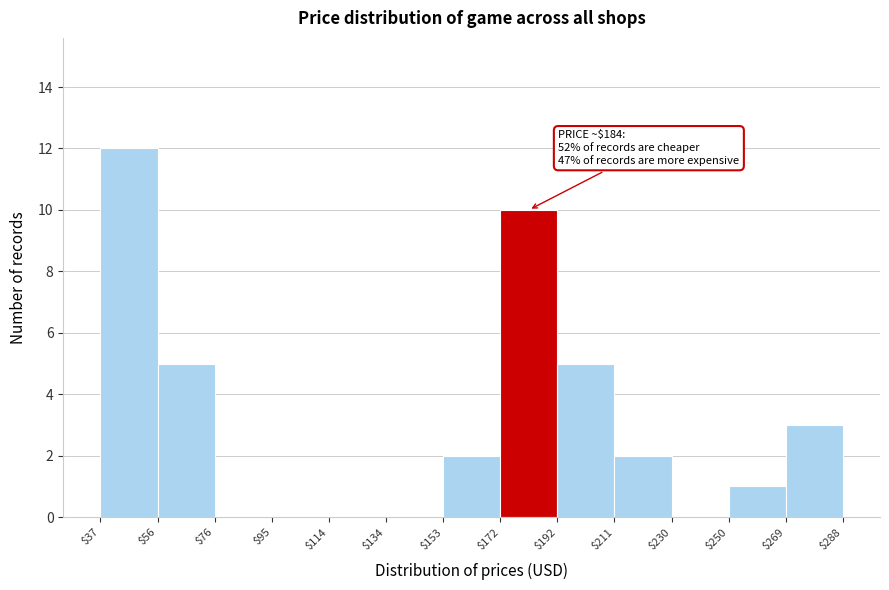

Over which range of the x-axis is the bar tallest?

$37 to $56